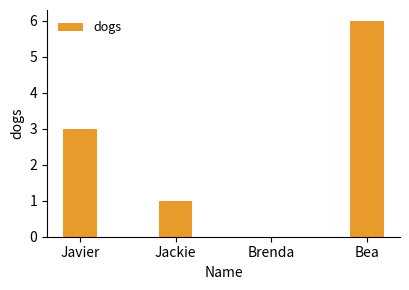

The chart shows a value of 4 at Javier. True or false?

False